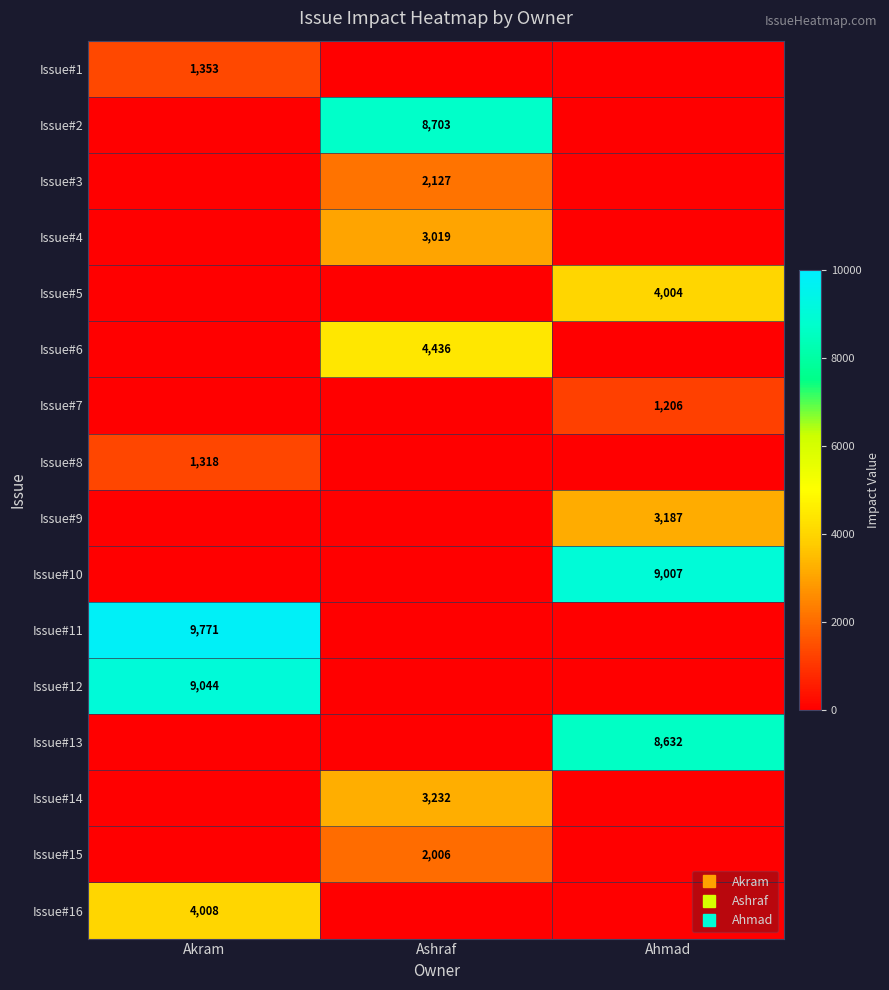

Is the value of Issue#14 at Ashraf greater than the value of Issue#10 at Ashraf?

Yes